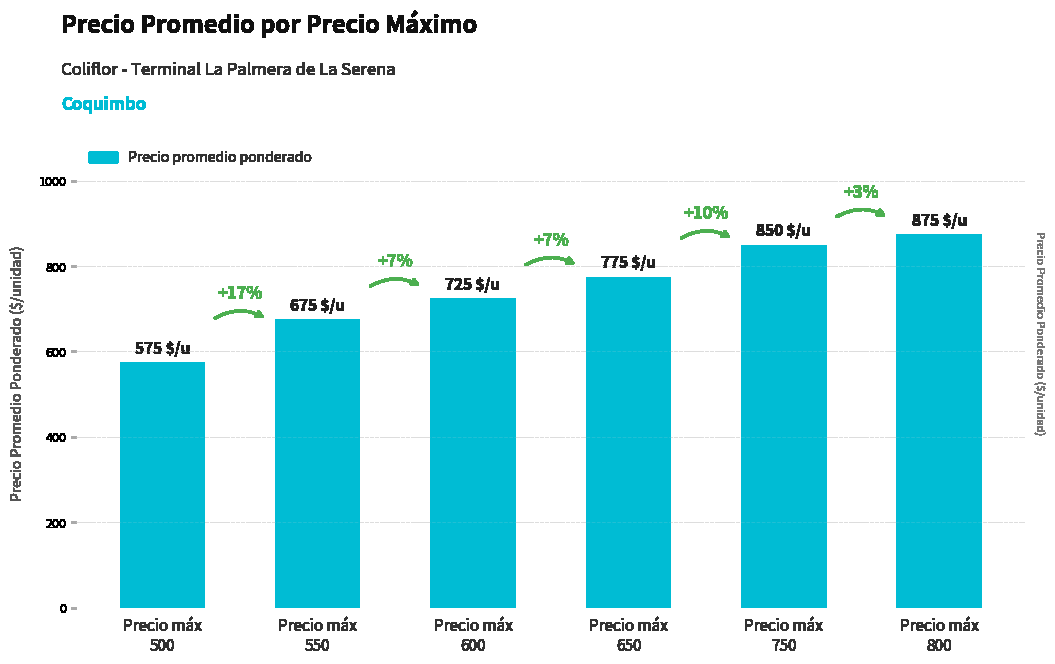

Reading left to right, what are all the values shown in this chart?

575	675	725	775	850	875